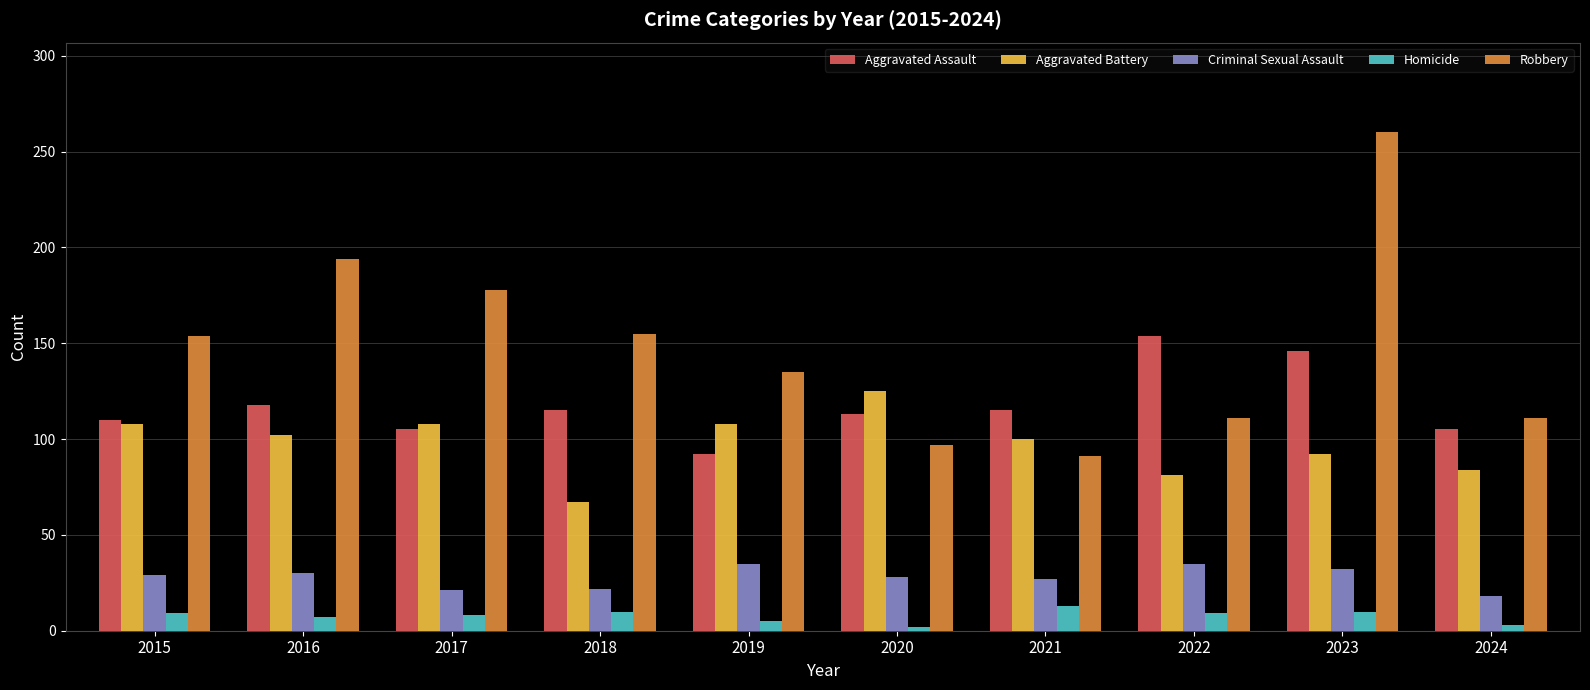

How many data points does each series have?

10